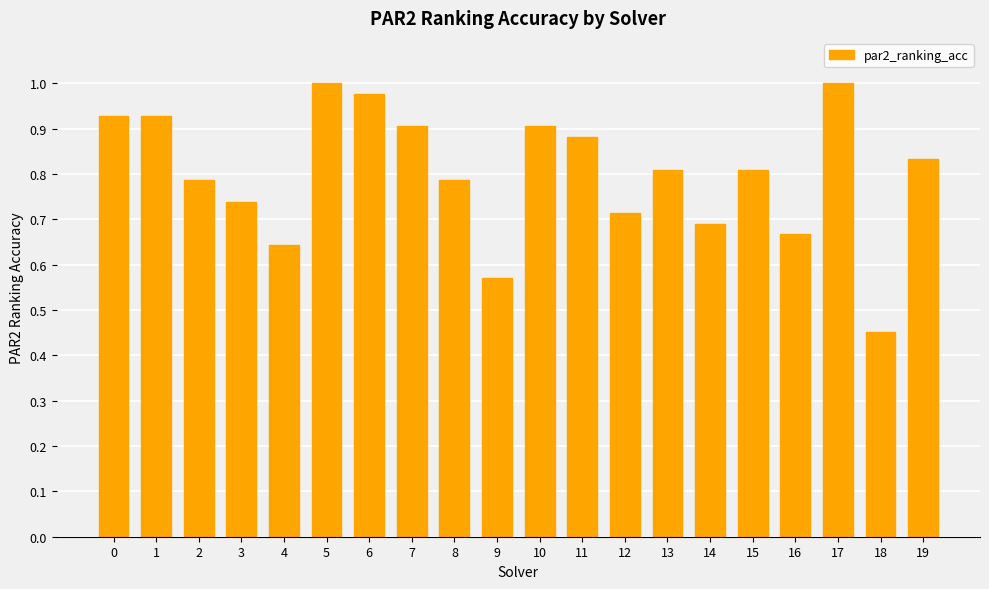

Count the number of data series in this chart.

1